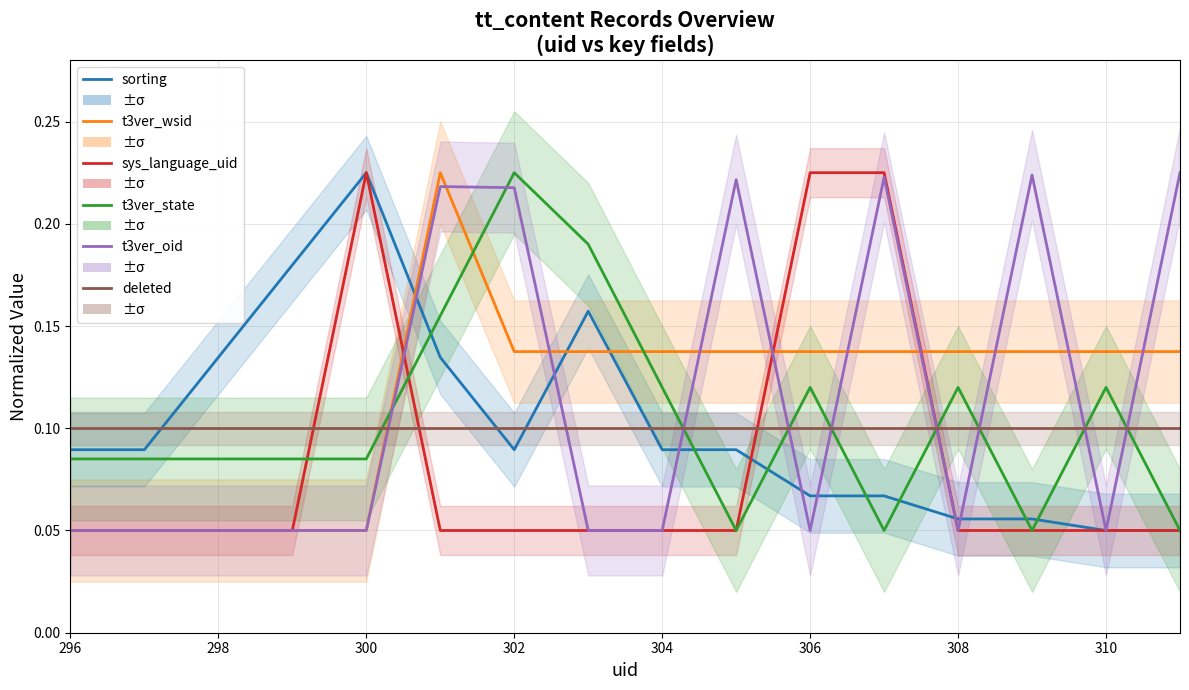

What are all the series names shown in the legend?

sorting, t3ver_wsid, sys_language_uid, t3ver_state, t3ver_oid, deleted